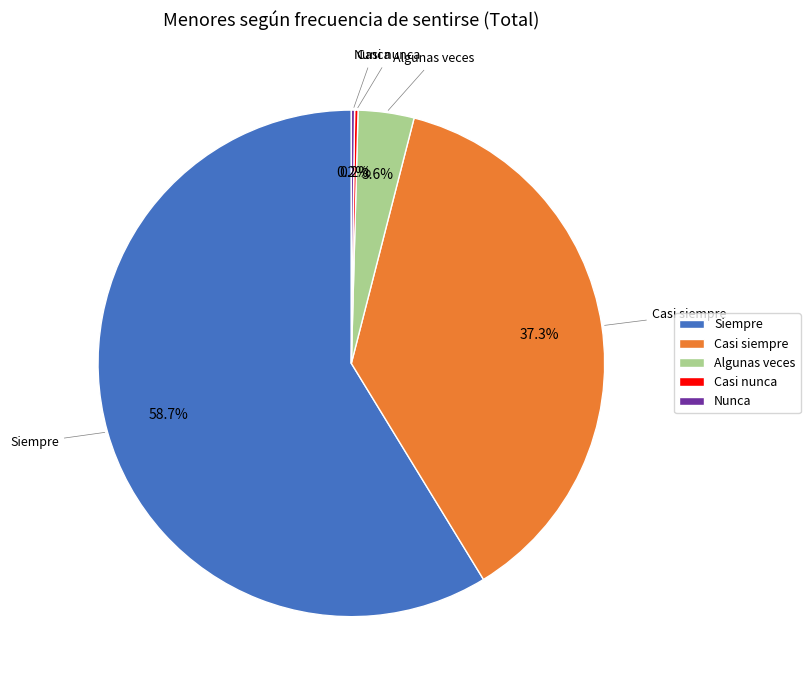

What is the largest slice in the pie chart?

Siempre